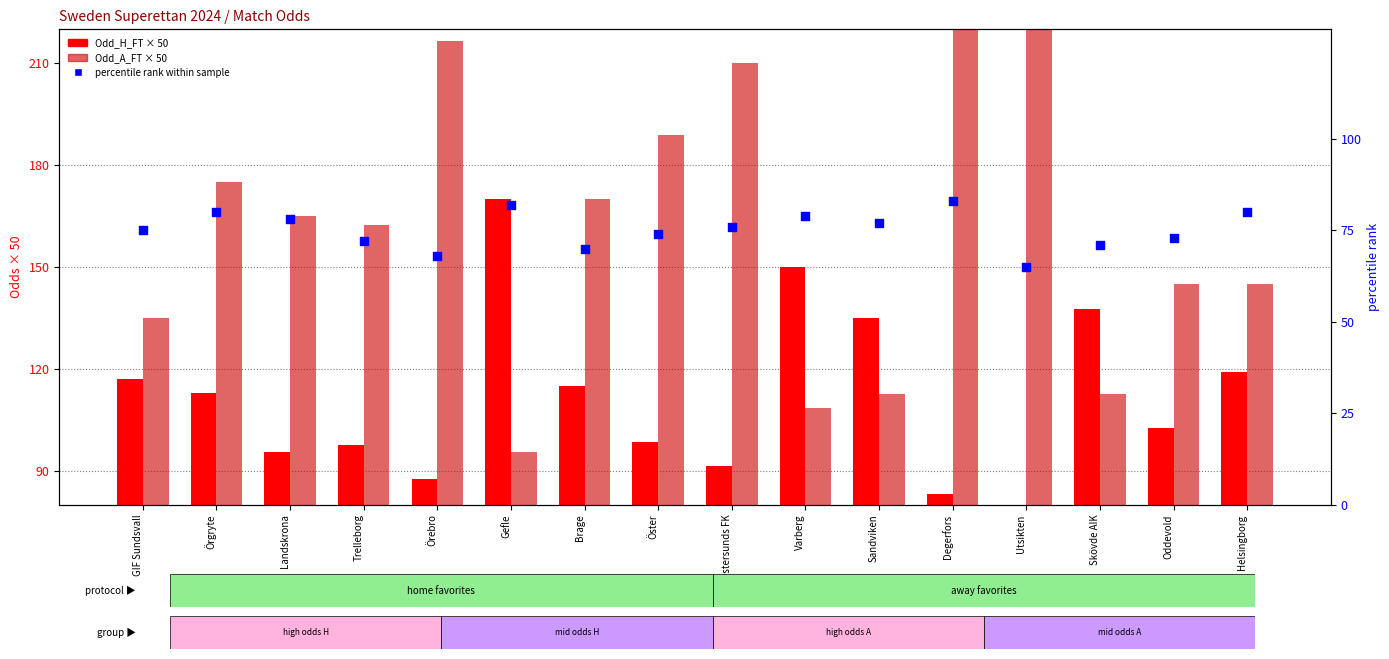

Is the value of Odd_H_FT at Östersunds FK greater than the value of percentile rank at Örgryte?

Yes